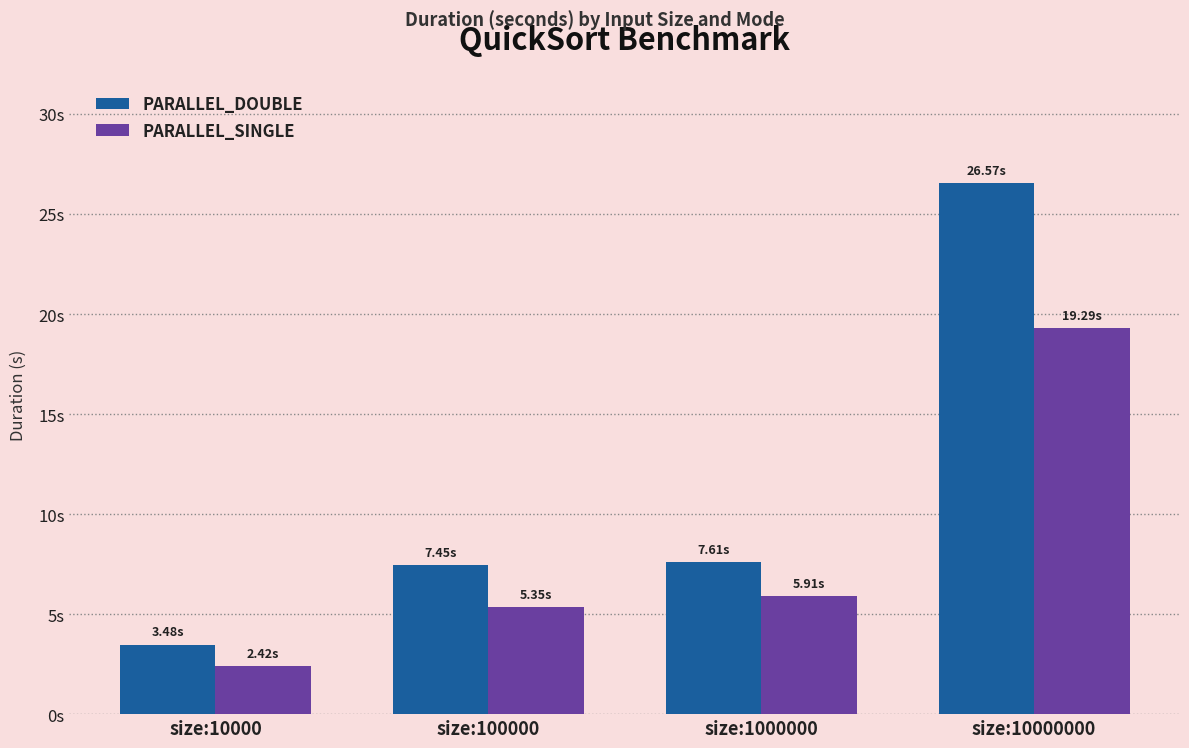

Reading left to right, transcribe all the data shown in this chart.

PARALLEL_DOUBLE: 3.5	7.4	7.6	26.6
PARALLEL_SINGLE: 2.4	5.3	5.9	19.3